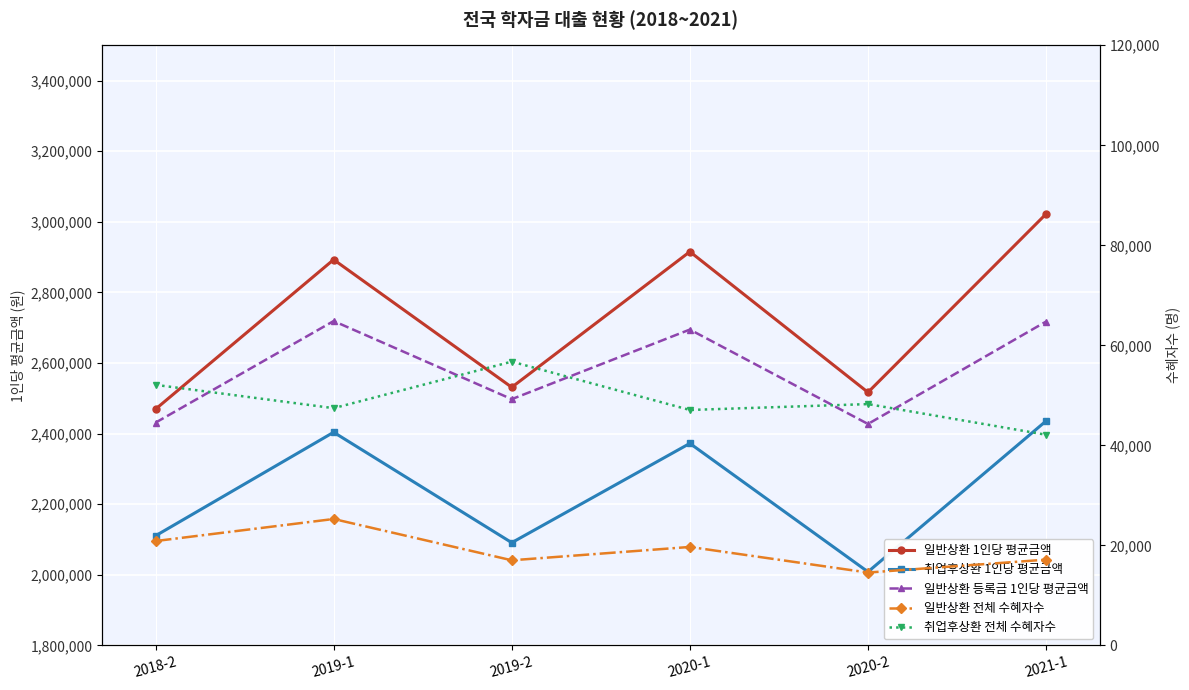

True or false: 취업후상환 1인당 평균금액 and 일반상환 1인당 평균금액 intersect in this chart.

False